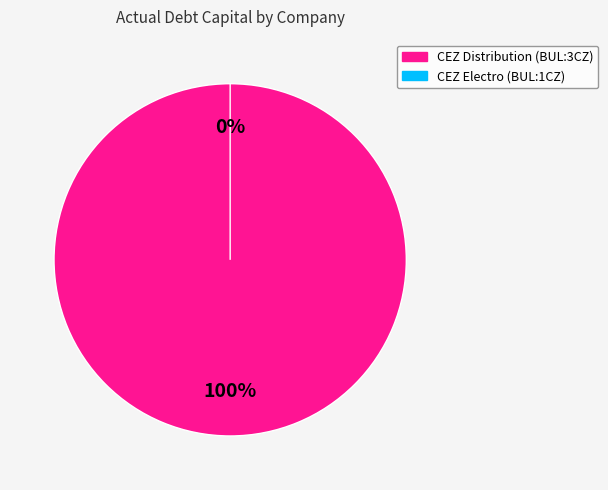

Is CEZ Distribution Bulgaria AD (BUL:3CZ) the majority of the pie?

Yes